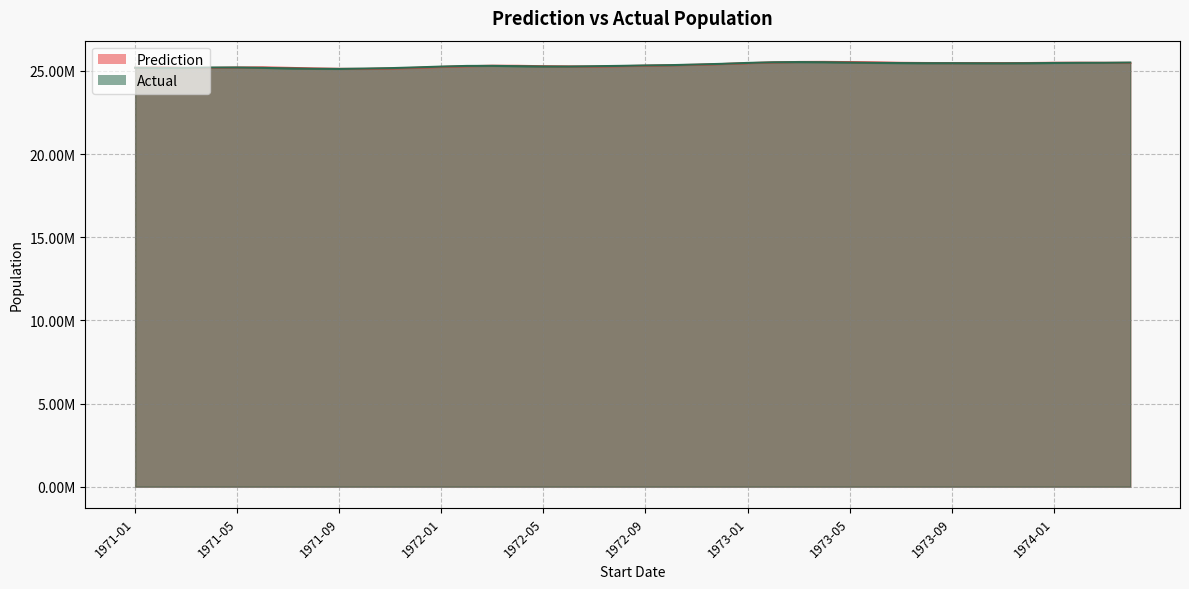

Between 1971-11 and 1974-02, which series saw the biggest shift?

Prediction